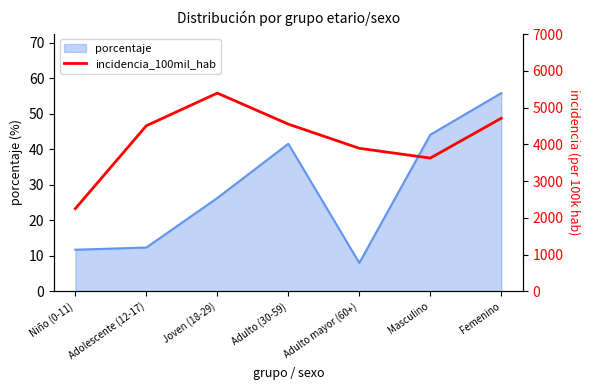

What is the sum of all values?

28920.2